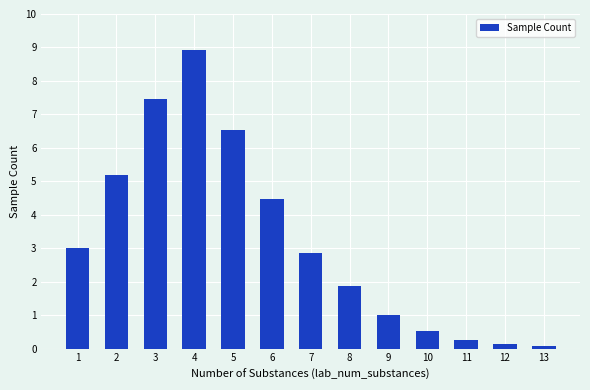

Does the chart contain any negative values?

No